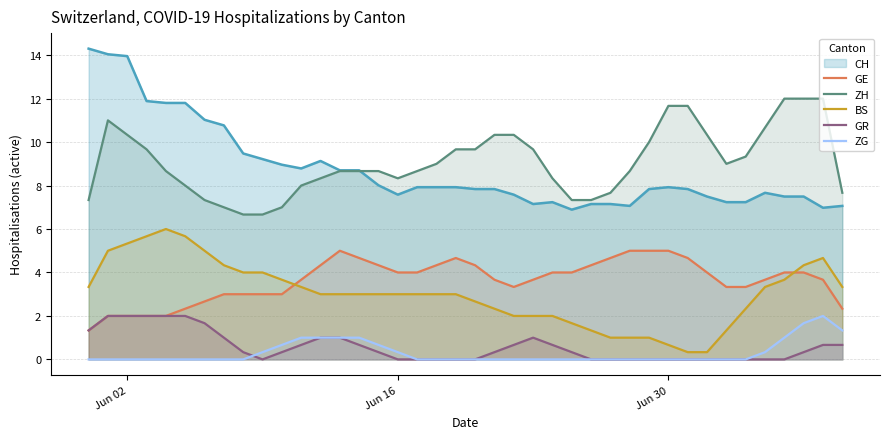

Is it true that ZG equals 0.9 at Jun 30?

False